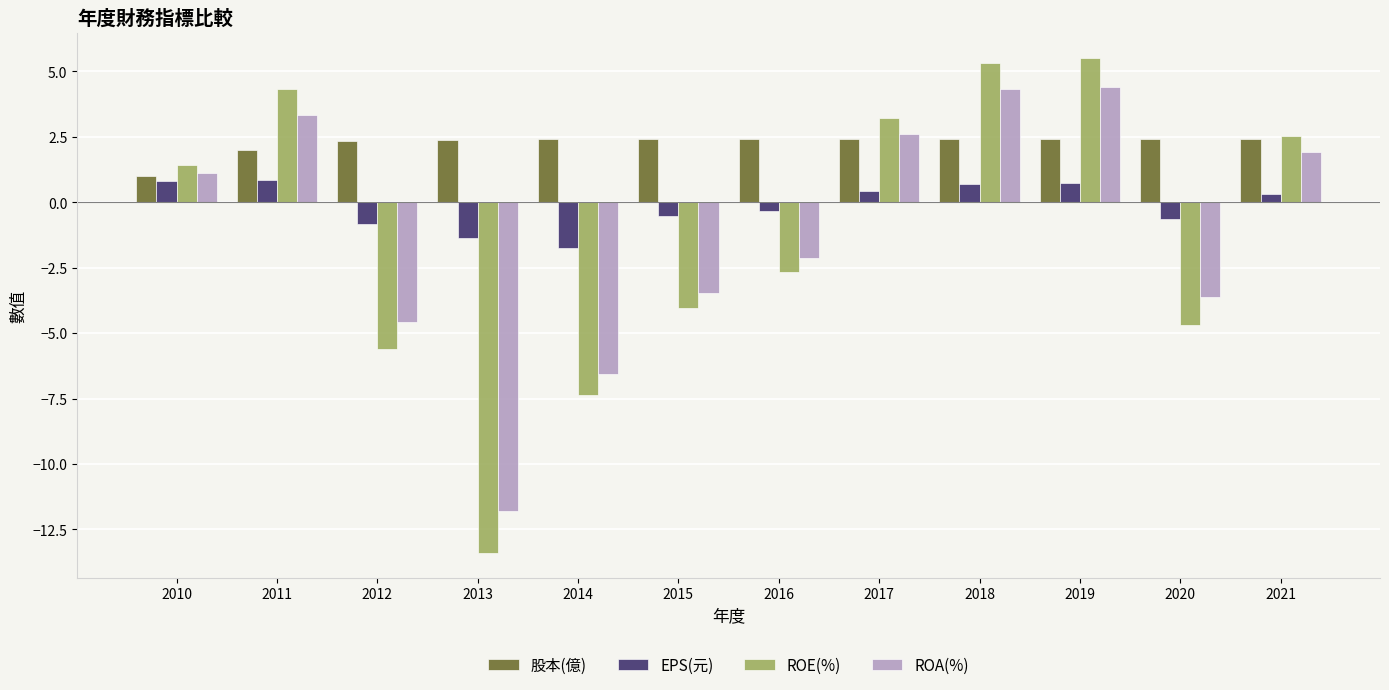

How many distinct data groups are displayed?

4